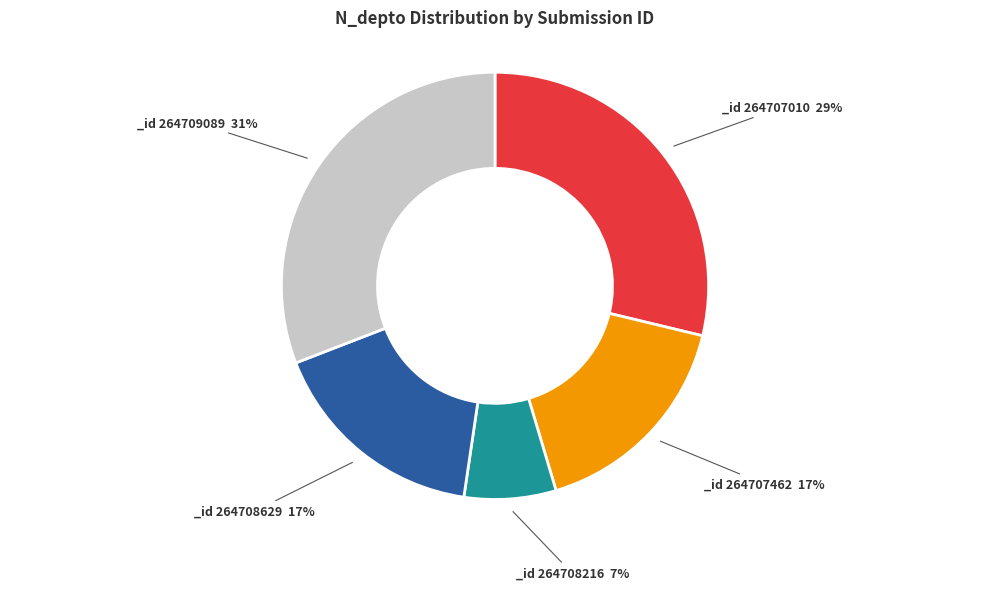

To the nearest percent, what is the average slice percentage?

20%